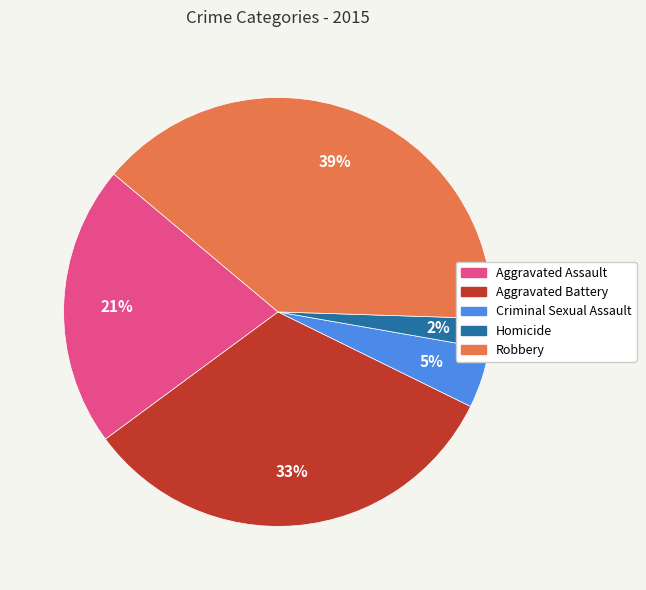

How many segments does this pie chart have?

5